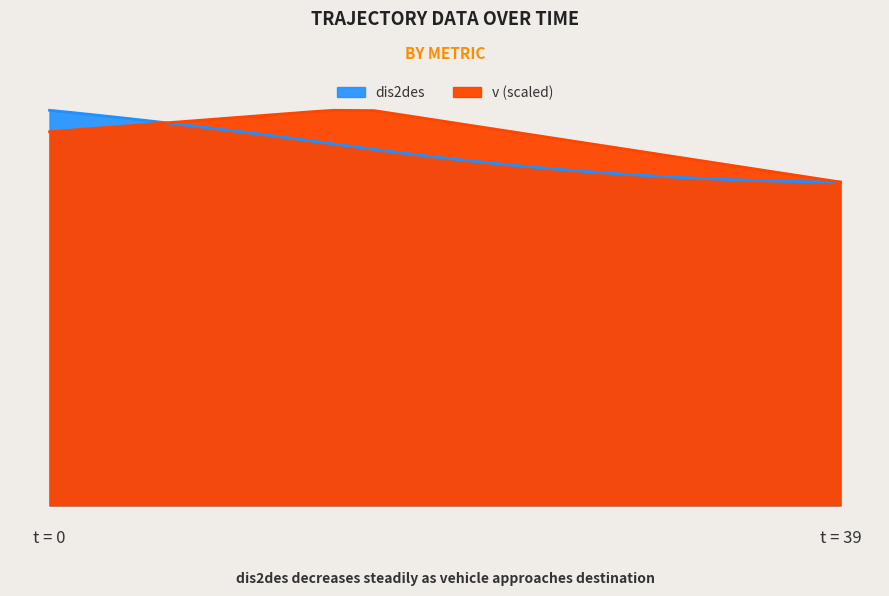

What is the approximate value of v at 20?

138.9